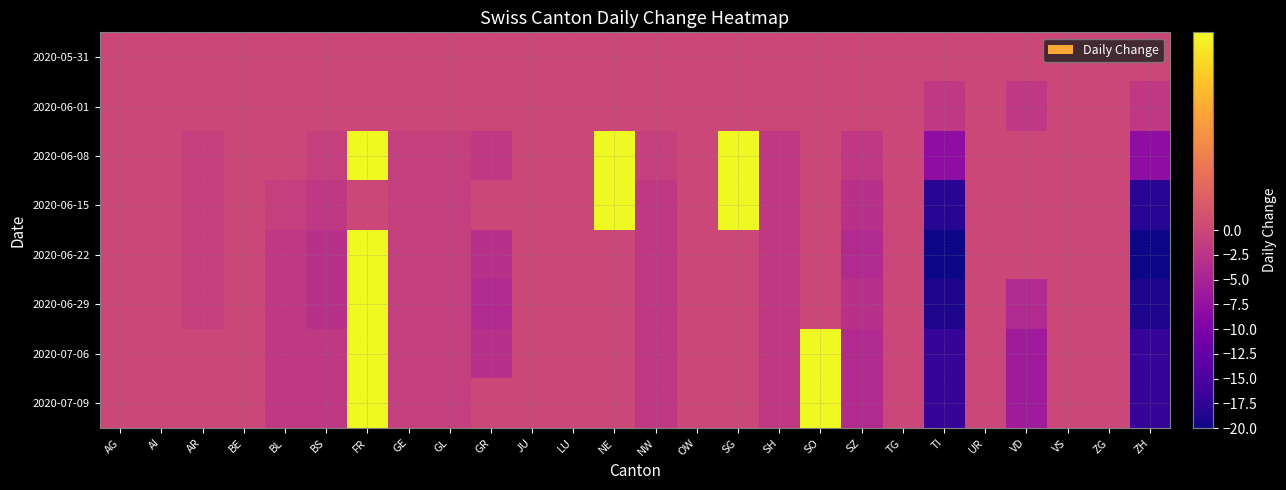

Count the number of data series in this chart.

8